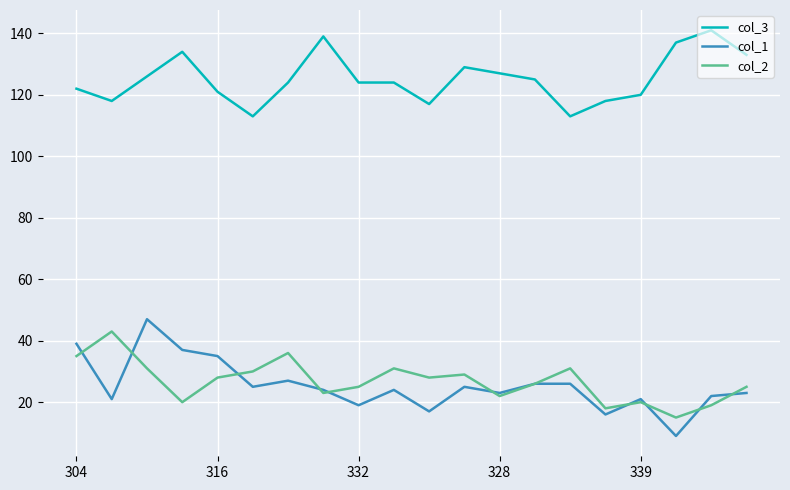

What is the minimum value for col_1?

9